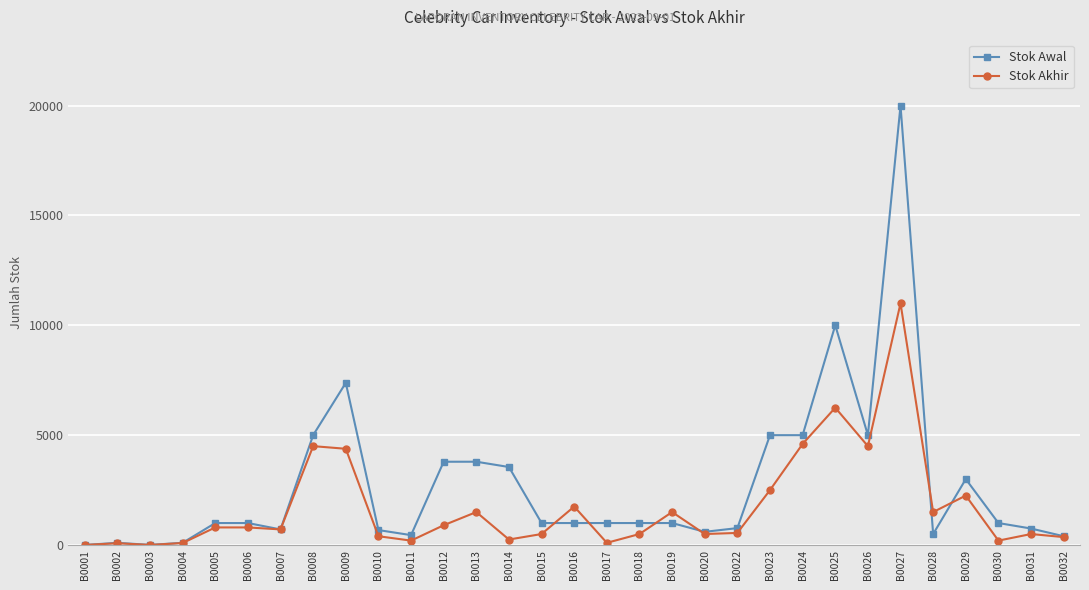

Which series has the largest total across all categories?

Stok Awal